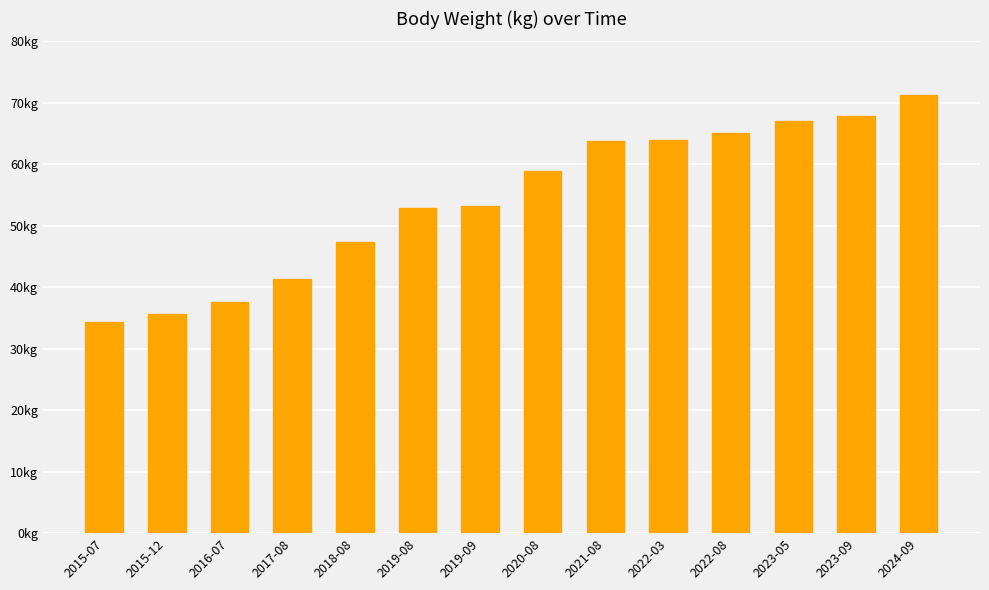

What is the sum of all values?

760.4